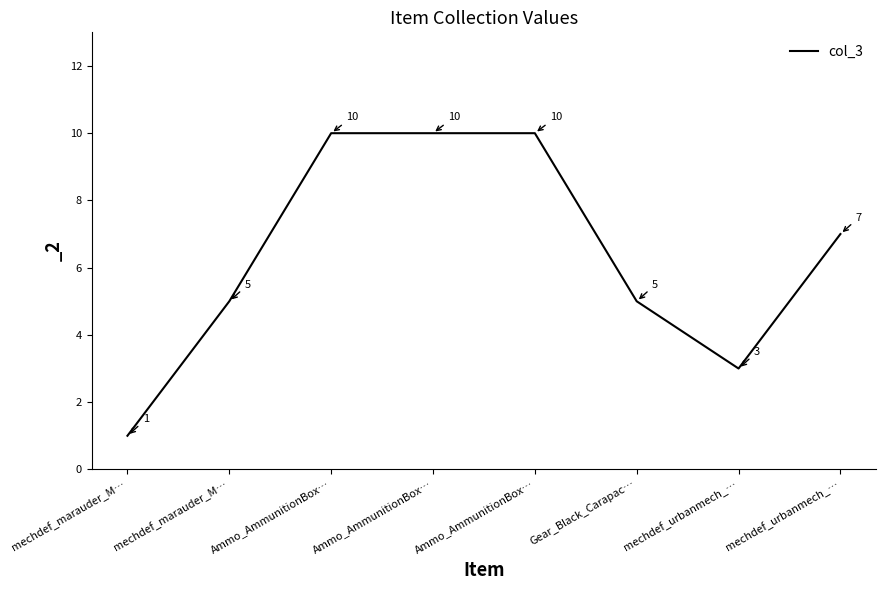

True or false: there are more than 0 points higher than both neighbors.

False